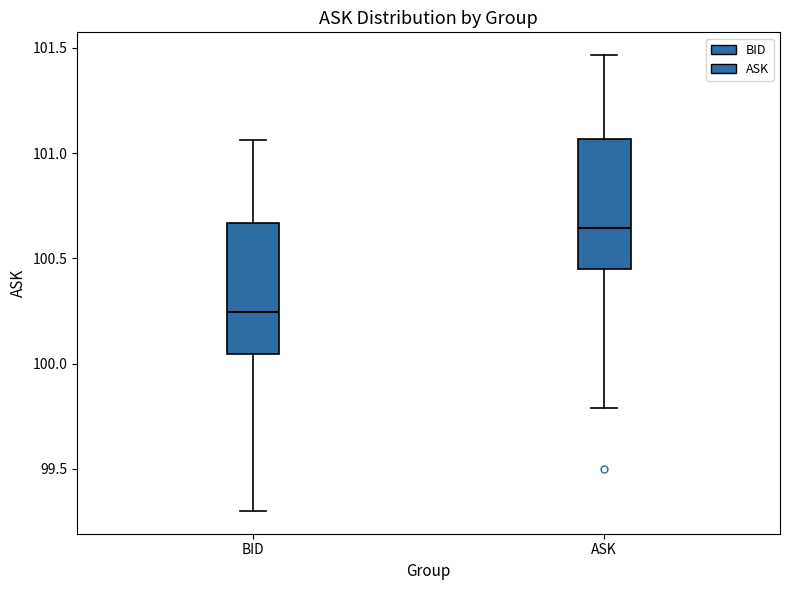

Which box has the highest median line?

ASK